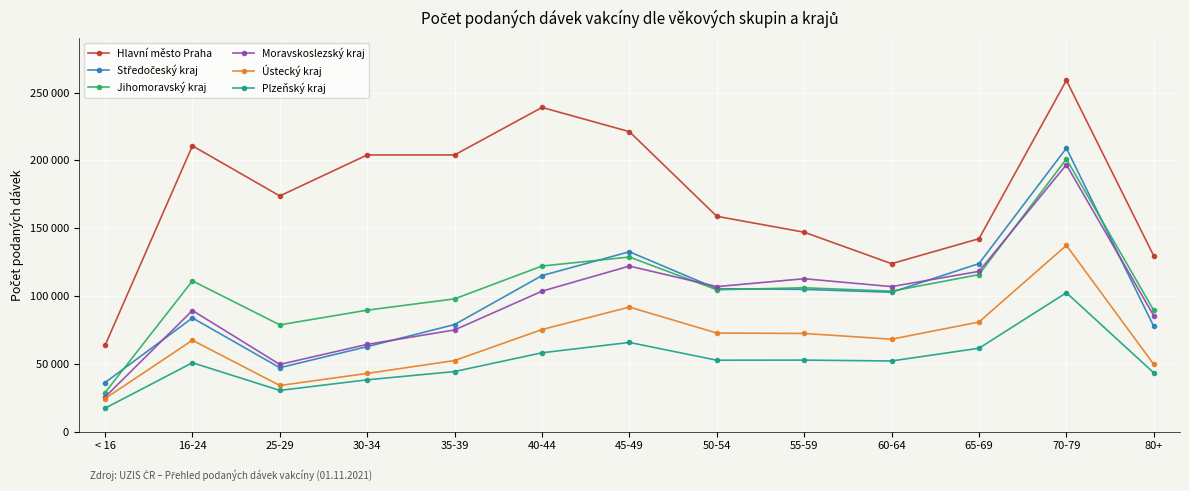

Is it true that Jihomoravský kraj equals 122106 at 40-44?

True